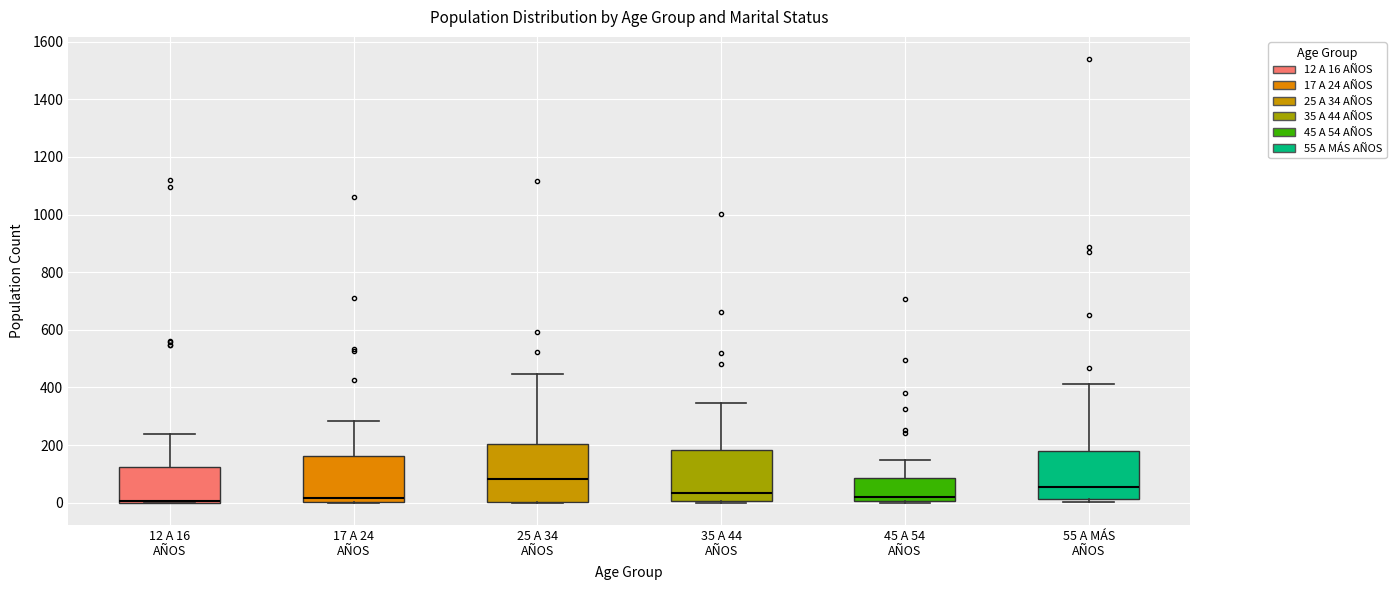

Reading left to right, read every box against the y-axis: the position of its median line, the range the box covers, and the ends of its whiskers. The values are not printed on the chart, so give them approximately, as read against the axis.

12 A 16 AÑOS: median 0 (drawn on the box's lower edge), box 0 to 120, whiskers 0 to 240
17 A 24 AÑOS: median 20, box 0 to 160, whiskers 0 to 280
25 A 34 AÑOS: median 80, box 0 to 200, whiskers 0 to 440
35 A 44 AÑOS: median 40, box 0 to 180, whiskers 0 to 340
45 A 54 AÑOS: median 20, box 0 to 80, whiskers 0 to 140
55 A MÁS AÑOS: median 60, box 20 to 180, whiskers 0 to 420